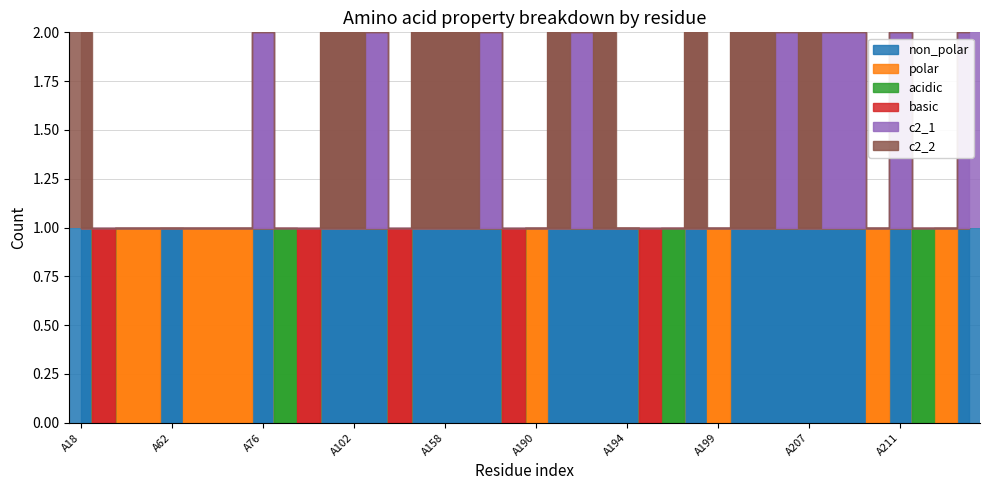

How many values in c2_1 are above zero?

9